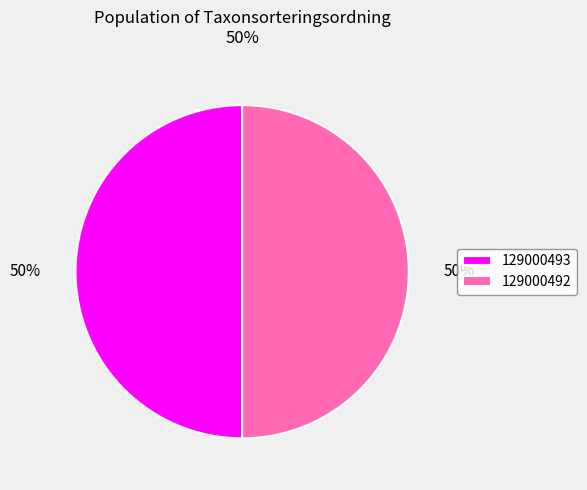

Do 129000493 and 129000492 together represent more than half of the pie?

Yes